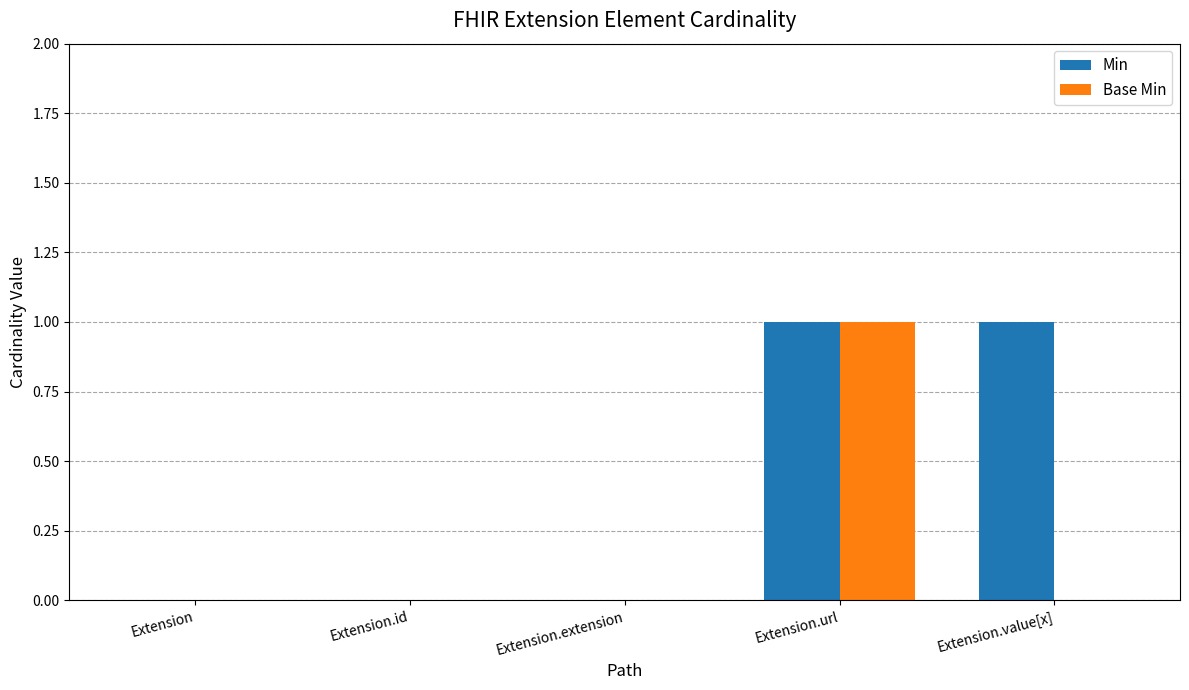

Reading left to right, what are all the values shown in this chart?

Min: 0	0	0	1	1
Base Min: 0	0	0	1	0